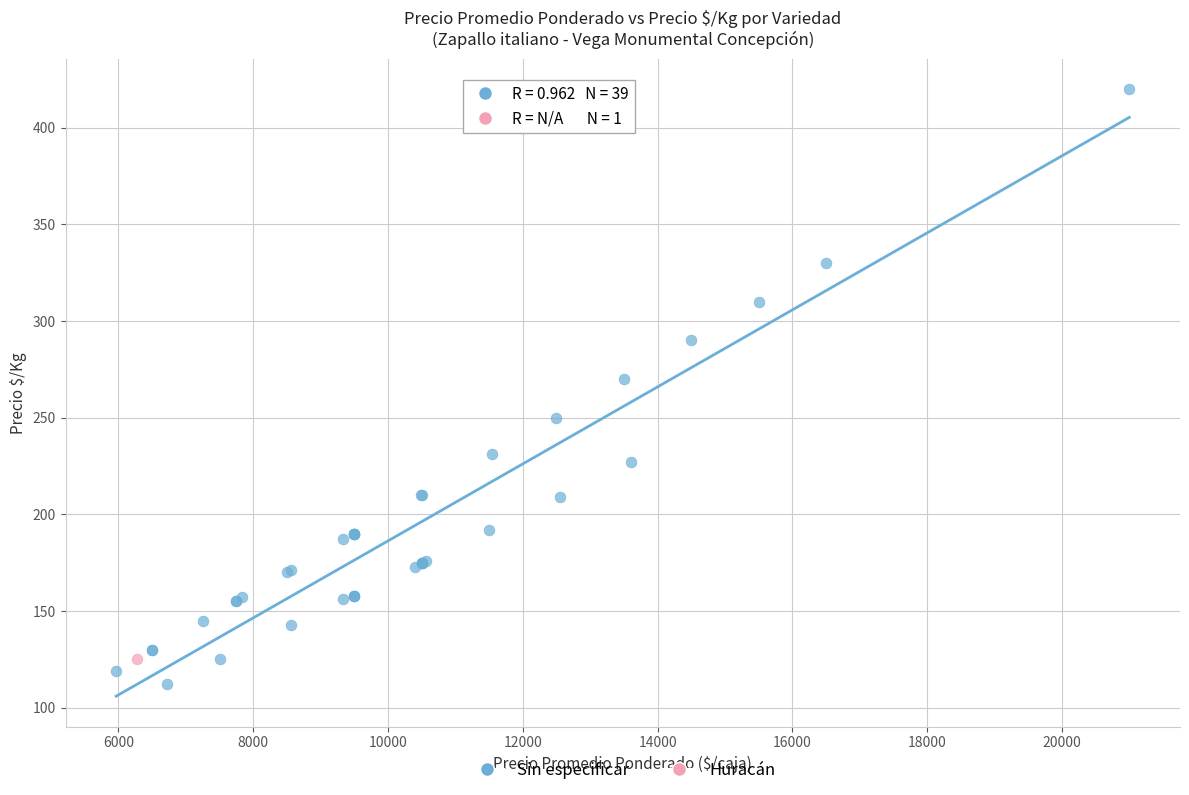

What are all the series names shown in the legend?

Sin especificar, Huracán